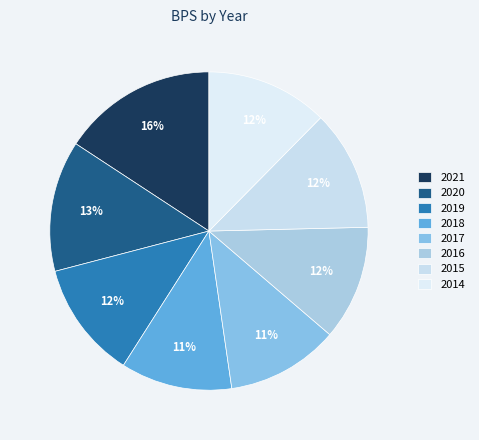

What percentage is the 2014 slice, to the nearest percent?

12%